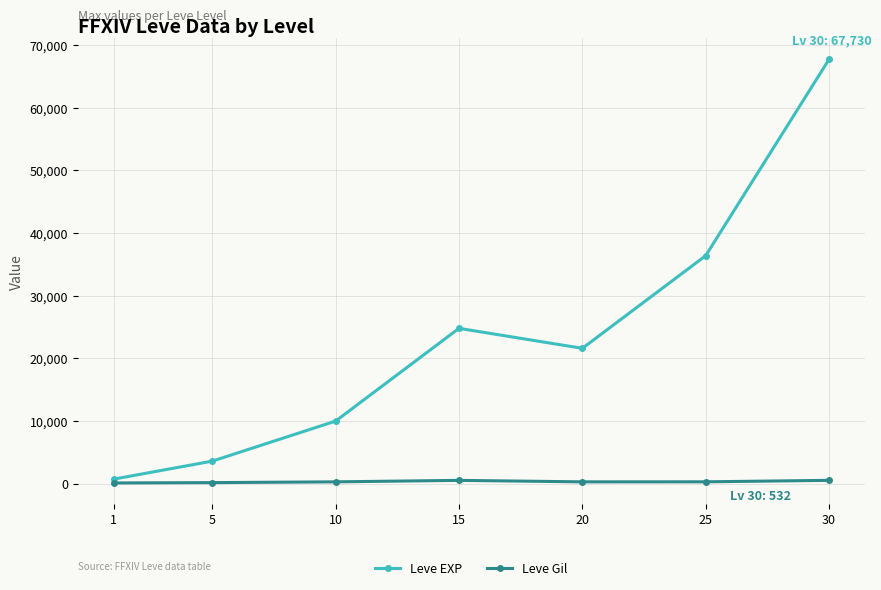

True or false: Leve EXP has a value of 15630 at 15.

False